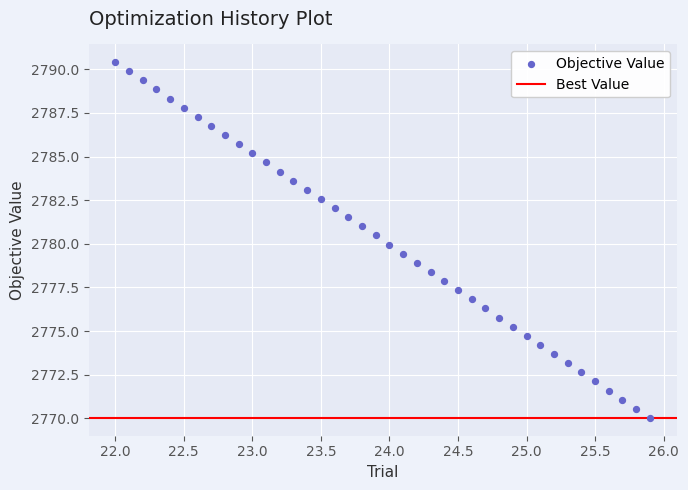

What is the range of X values (max minus min)?

3.9